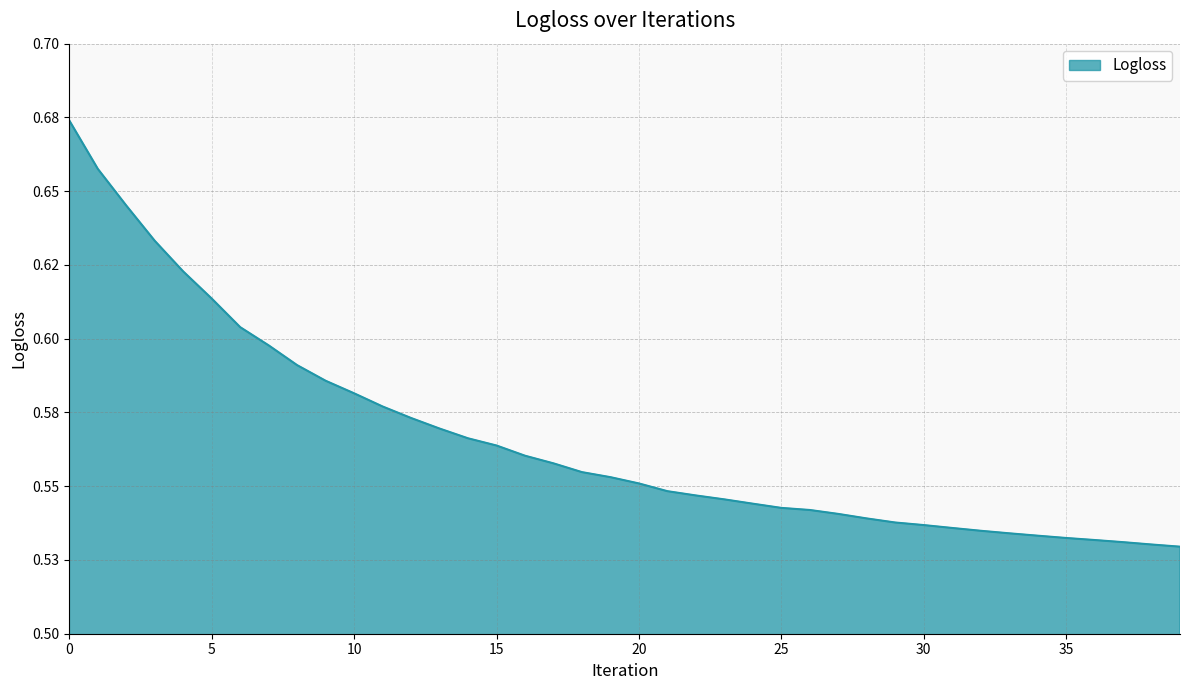

Is this an area chart (filled region under the line)?

Yes